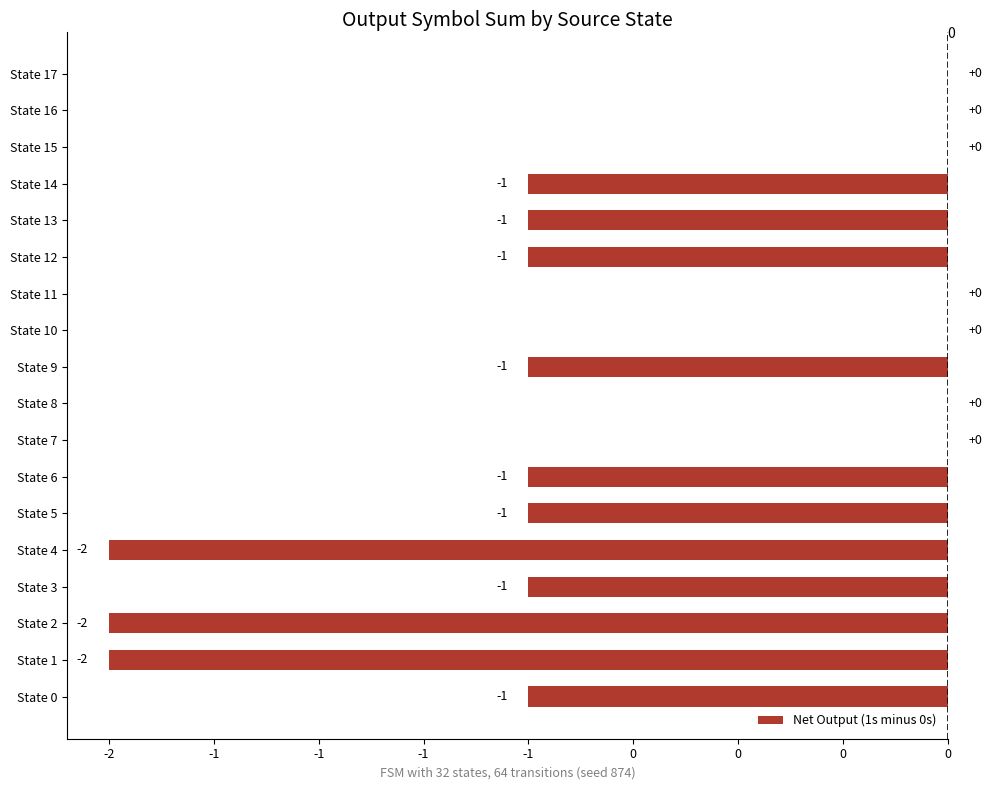

How many series are shown in this chart?

1